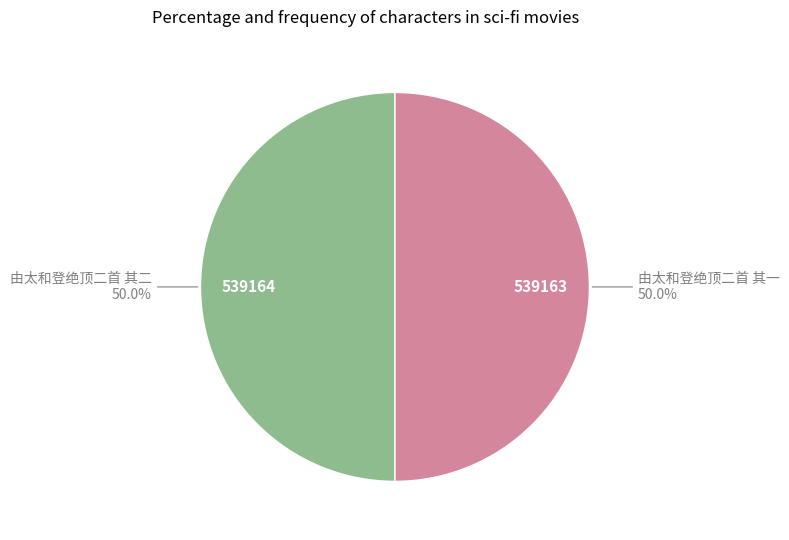

Approximately how many times larger is the value at 由太和登绝顶二首 其二 compared to 由太和登绝顶二首 其一?

1.0